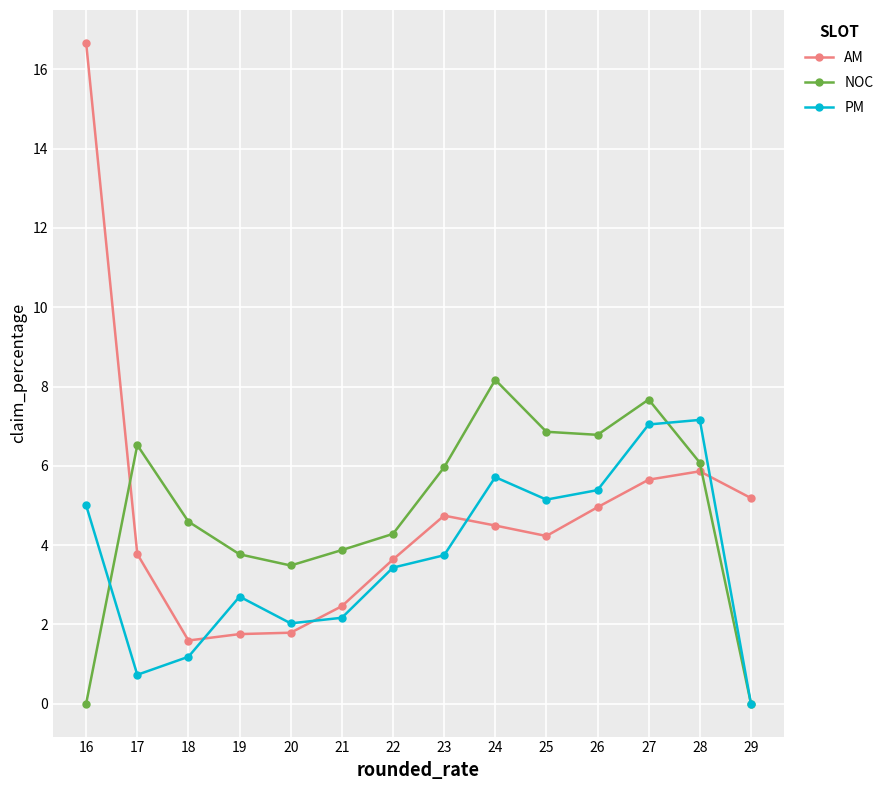

What is the maximum value for PM?

7.2